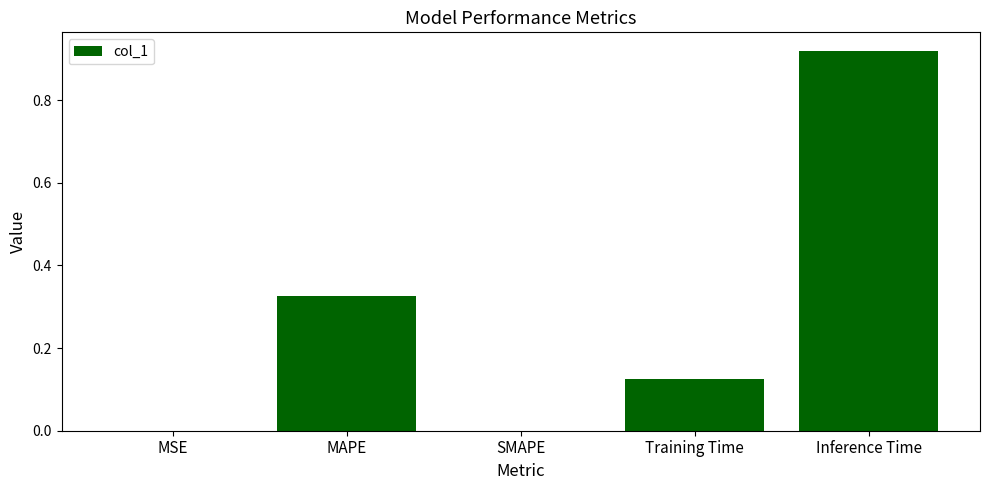

Count the number of categories in the chart.

5